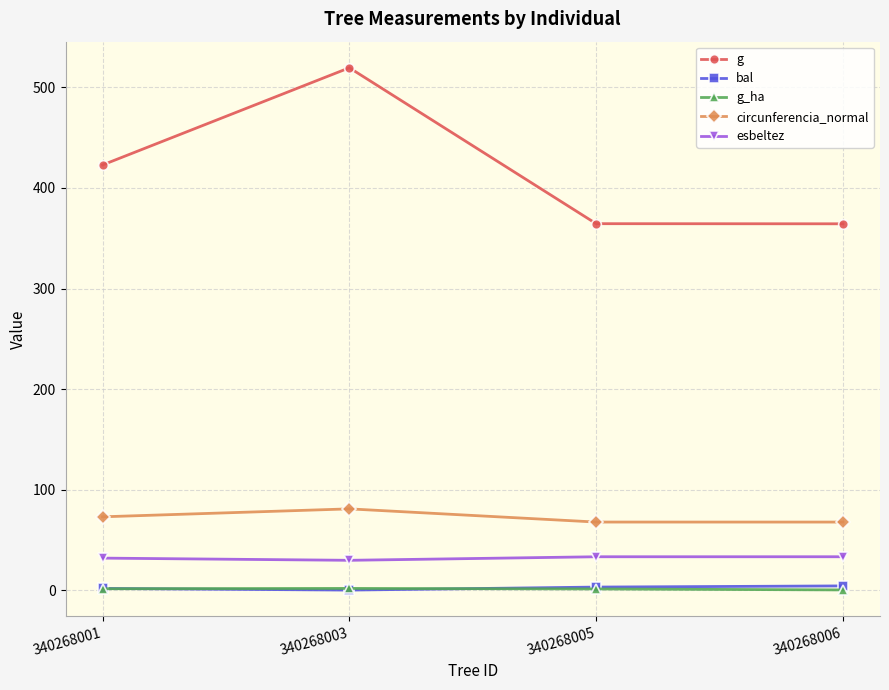

What are all the series names shown in the legend?

g, bal, g_ha, circunferencia_normal, esbeltez